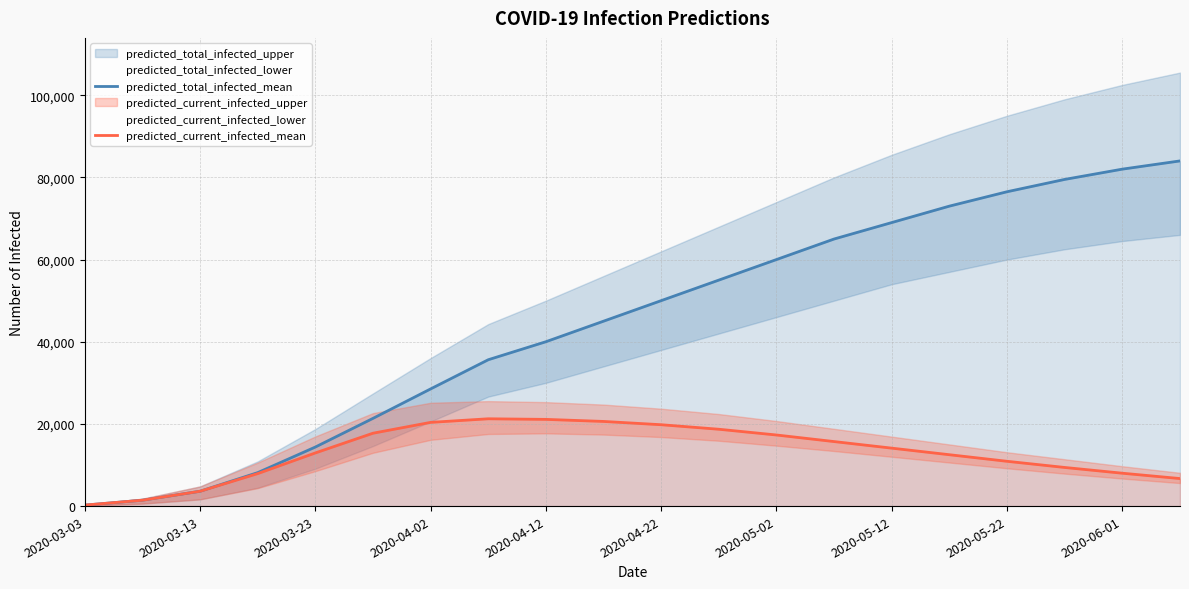

What is the highest value of the predicted_current_infected_mean series?

21247